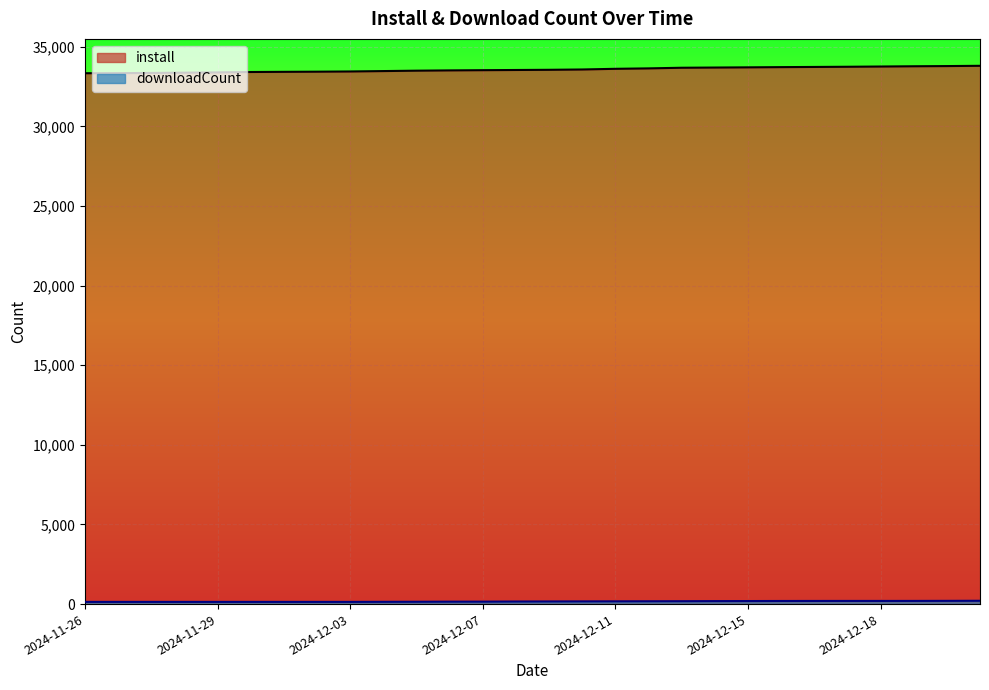

What is the label of the 3rd point from the right?

2024-12-19